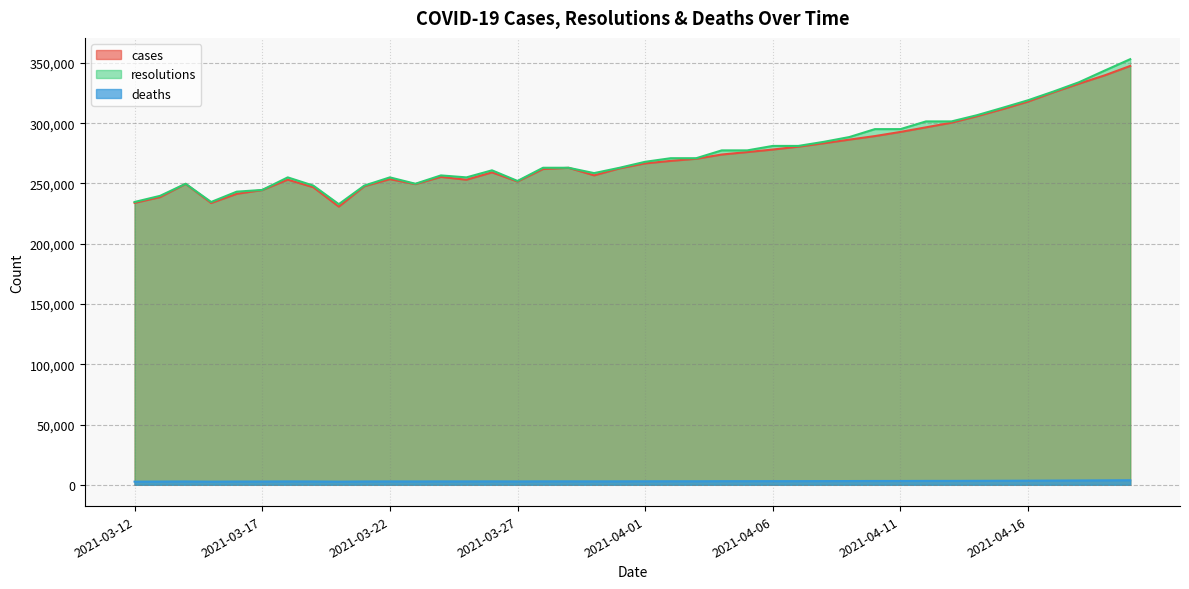

How many distinct data groups are displayed?

3